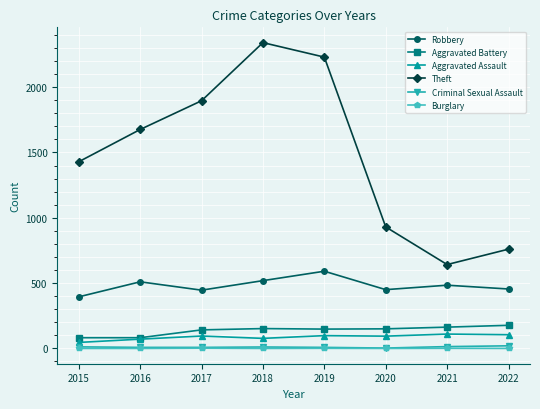

Does the chart have visible grid lines?

Yes